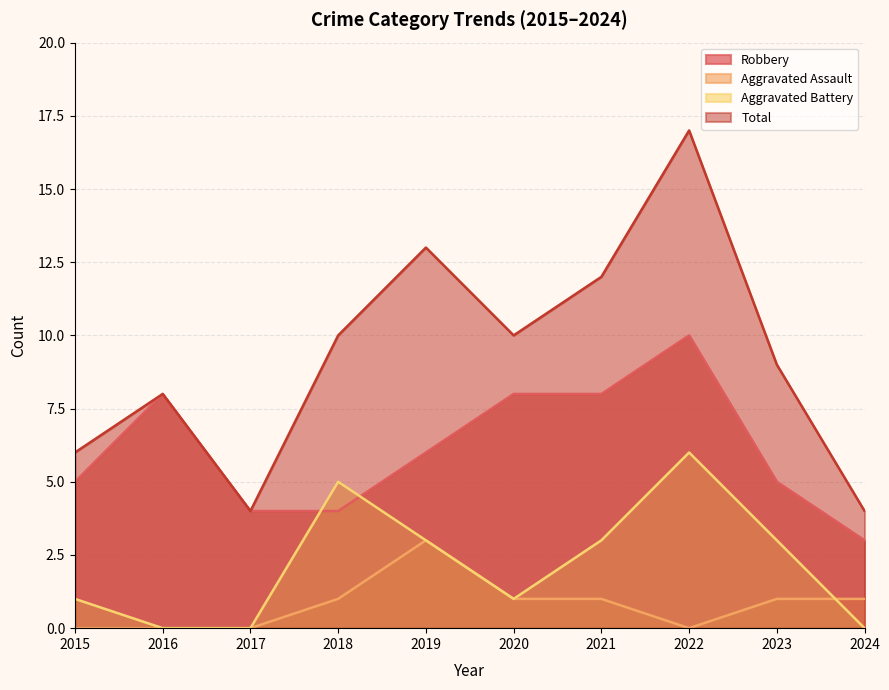

At which category is the sum across all series the highest?

2022